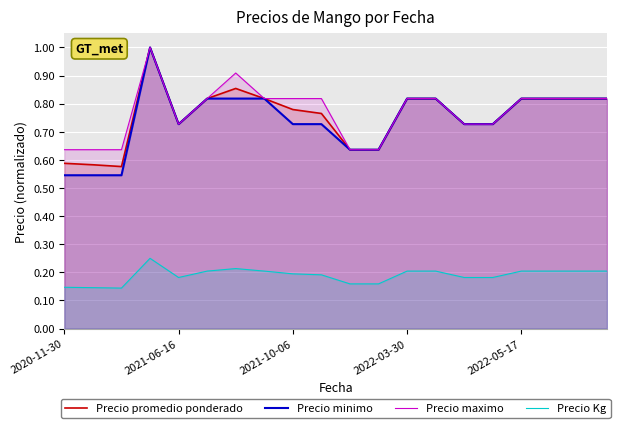

How many lines are shown in the chart?

4